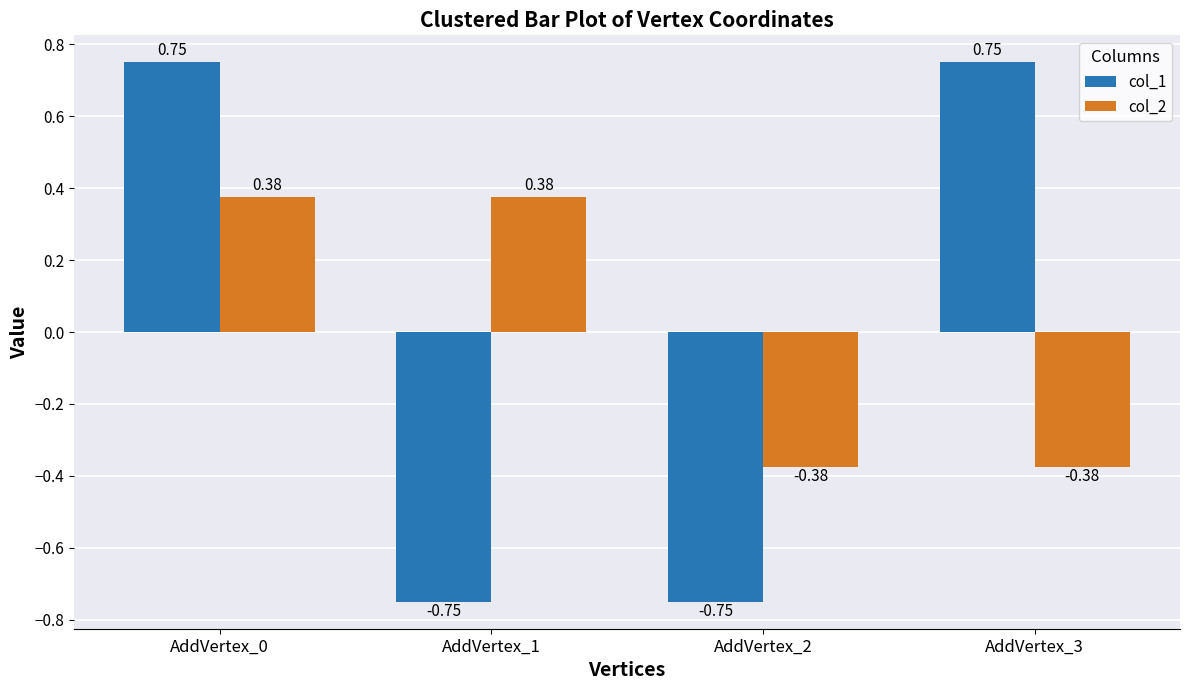

Rank the series by their maximum value, from lowest to highest.

col_2, col_1